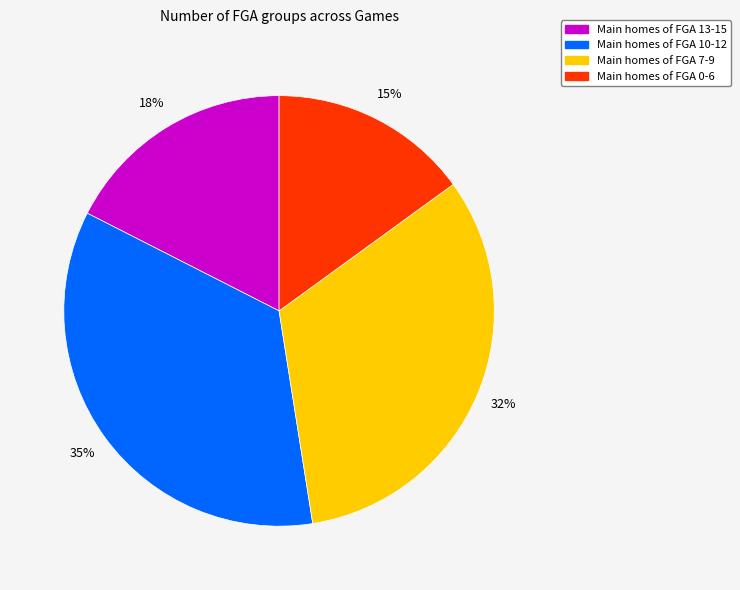

Count the number of slices in the pie.

4